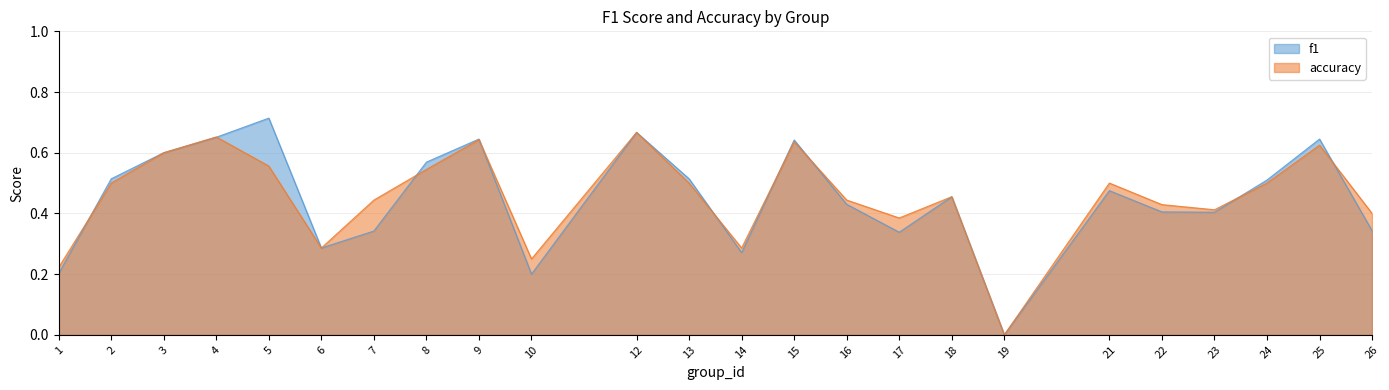

Rank the series by their maximum value, from highest to lowest.

f1, accuracy